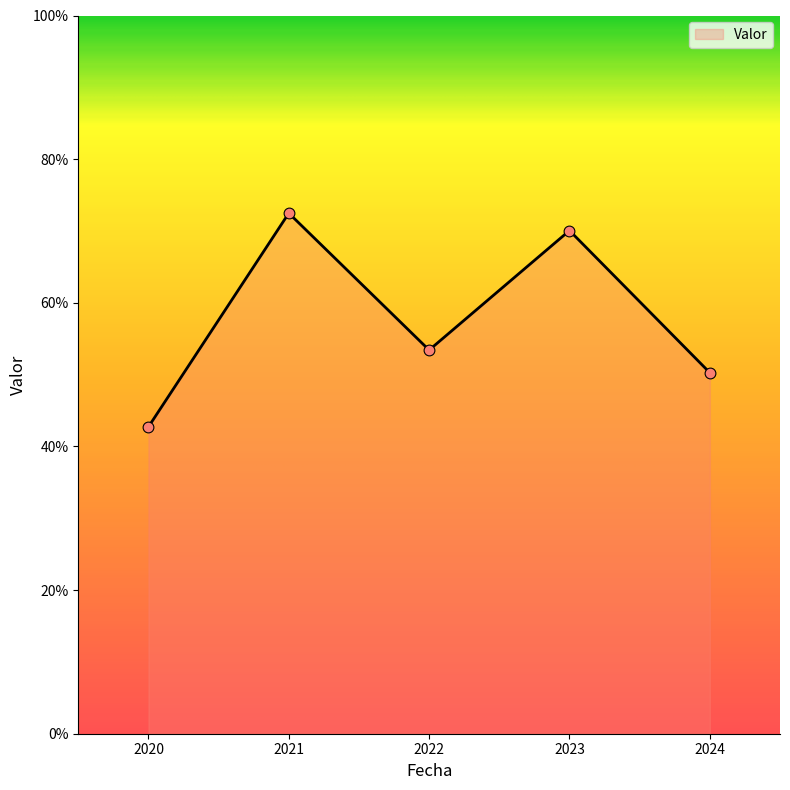

Which has a higher value, 2021 or 2024?

2021